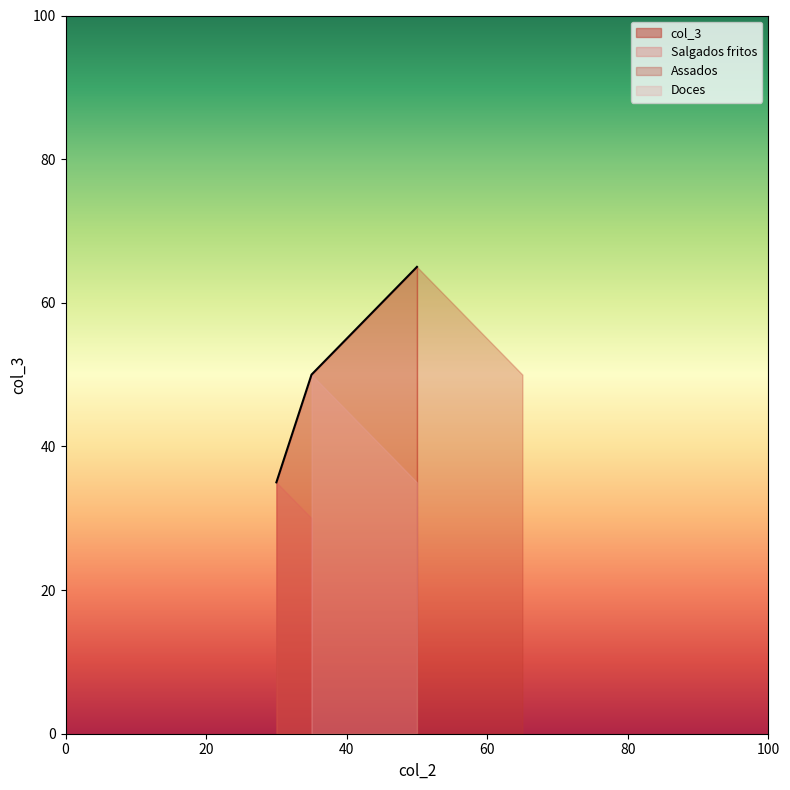

List the series in order of their overall mean, highest first.

Assados, Doces, Salgados fritos